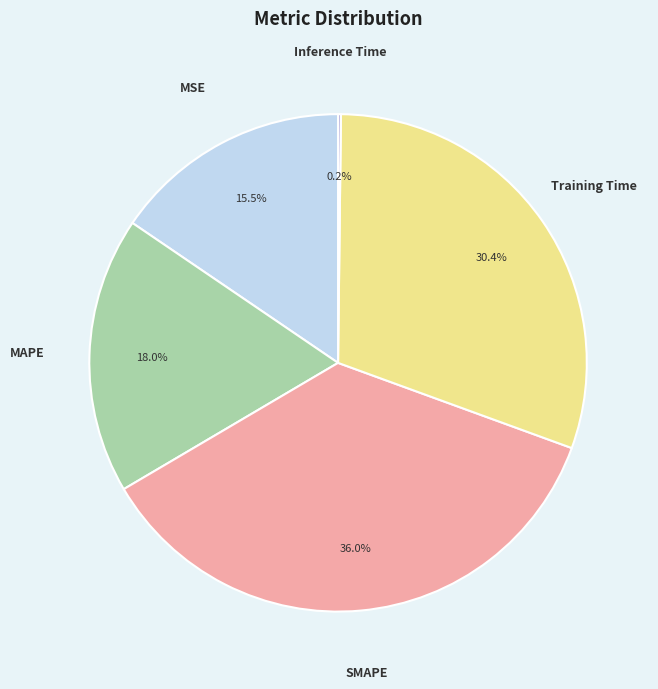

Do MAPE and Training Time together represent more than half of the pie?

No